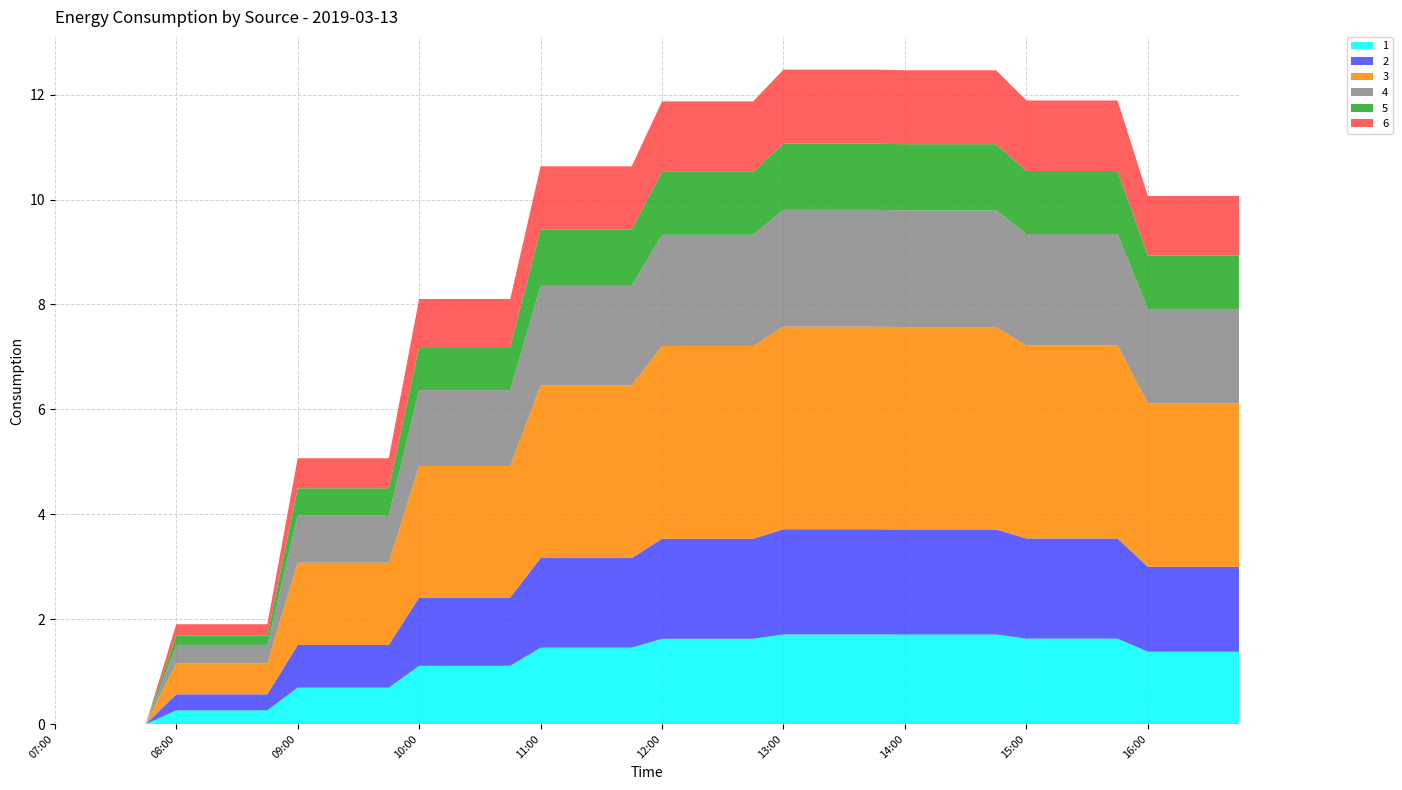

Reading right to left, what are all the values shown in this chart?

1: 1.4	1.4	1.4	1.4	1.6	1.6	1.6	1.6	1.7	1.7	1.7	1.7	1.7	1.7	1.7	1.7	1.6	1.6	1.6	1.6	1.5	1.5	1.5	1.5	1.1	1.1	1.1	1.1	0.7	0.7	0.7	0.7	0.3	0.3	0.3	0.3	0.0	0.0	0.0	0.0
2: 1.6	1.6	1.6	1.6	1.9	1.9	1.9	1.9	2.0	2.0	2.0	2.0	2.0	2.0	2.0	2.0	1.9	1.9	1.9	1.9	1.7	1.7	1.7	1.7	1.3	1.3	1.3	1.3	0.8	0.8	0.8	0.8	0.3	0.3	0.3	0.3	0.0	0.0	0.0	0.0
3: 3.1	3.1	3.1	3.1	3.7	3.7	3.7	3.7	3.9	3.9	3.9	3.9	3.9	3.9	3.9	3.9	3.7	3.7	3.7	3.7	3.3	3.3	3.3	3.3	2.5	2.5	2.5	2.5	1.6	1.6	1.6	1.6	0.6	0.6	0.6	0.6	0.0	0.0	0.0	0.0
4: 1.8	1.8	1.8	1.8	2.1	2.1	2.1	2.1	2.2	2.2	2.2	2.2	2.2	2.2	2.2	2.2	2.1	2.1	2.1	2.1	1.9	1.9	1.9	1.9	1.4	1.4	1.4	1.4	0.9	0.9	0.9	0.9	0.3	0.3	0.3	0.3	0.0	0.0	0.0	0.0
5: 1.0	1.0	1.0	1.0	1.2	1.2	1.2	1.2	1.3	1.3	1.3	1.3	1.3	1.3	1.3	1.3	1.2	1.2	1.2	1.2	1.1	1.1	1.1	1.1	0.8	0.8	0.8	0.8	0.5	0.5	0.5	0.5	0.2	0.2	0.2	0.2	0.0	0.0	0.0	0.0
6: 1.1	1.1	1.1	1.1	1.3	1.3	1.3	1.3	1.4	1.4	1.4	1.4	1.4	1.4	1.4	1.4	1.3	1.3	1.3	1.3	1.2	1.2	1.2	1.2	0.9	0.9	0.9	0.9	0.6	0.6	0.6	0.6	0.2	0.2	0.2	0.2	0.0	0.0	0.0	0.0